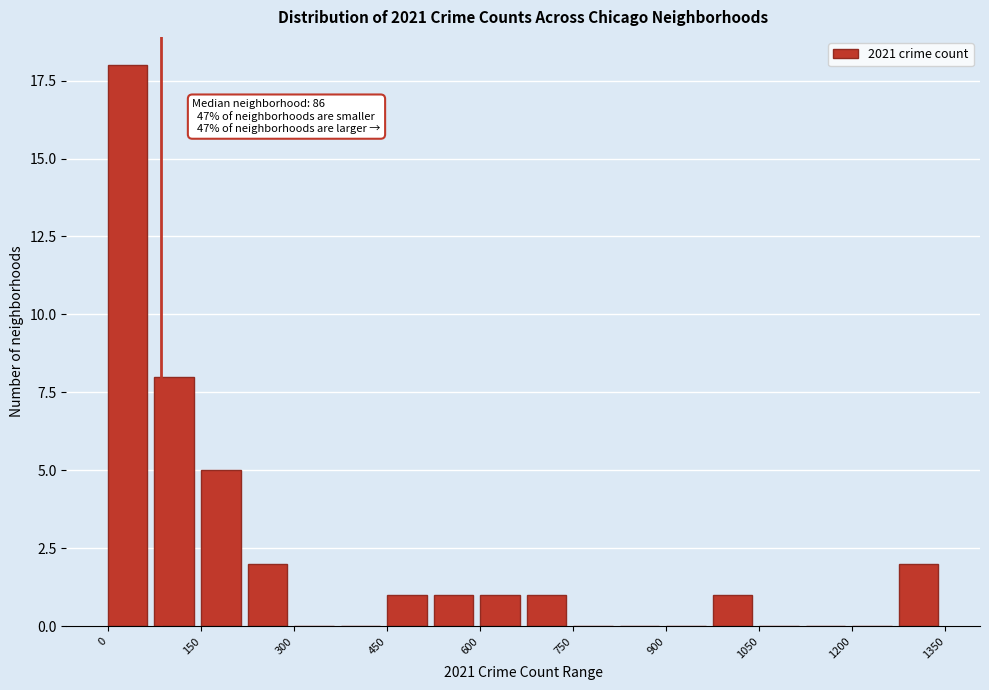

Around what value on the x-axis is the tallest bar? Give the approximate position of its centre, as read against the axis.

40